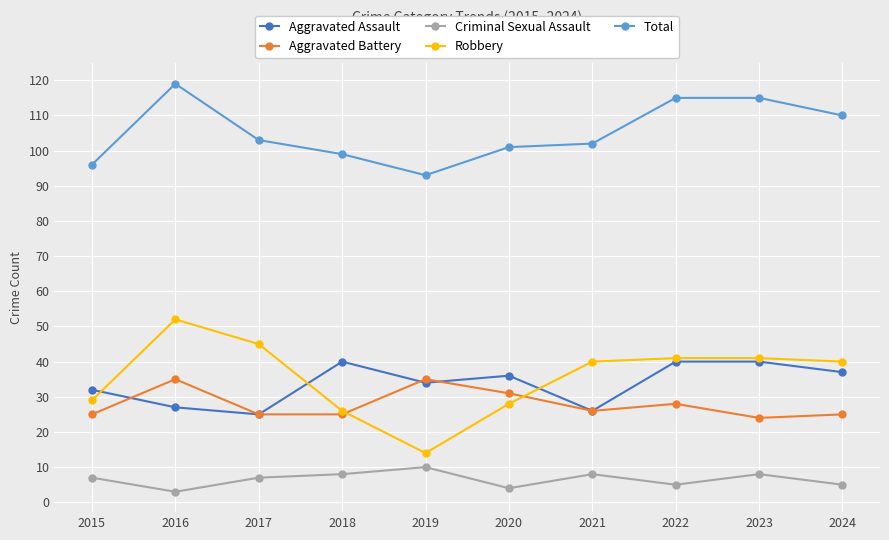

Reading right to left, transcribe all the data shown in this chart.

Aggravated Assault: 2024=37	2023=40	2022=40	2021=26	2020=36	2019=34	2018=40	2017=25	2016=27	2015=32
Aggravated Battery: 2024=25	2023=24	2022=28	2021=26	2020=31	2019=35	2018=25	2017=25	2016=35	2015=25
Criminal Sexual Assault: 2024=5	2023=8	2022=5	2021=8	2020=4	2019=10	2018=8	2017=7	2016=3	2015=7
Robbery: 2024=40	2023=41	2022=41	2021=40	2020=28	2019=14	2018=26	2017=45	2016=52	2015=29
Total: 2024=110	2023=115	2022=115	2021=102	2020=101	2019=93	2018=99	2017=103	2016=119	2015=96